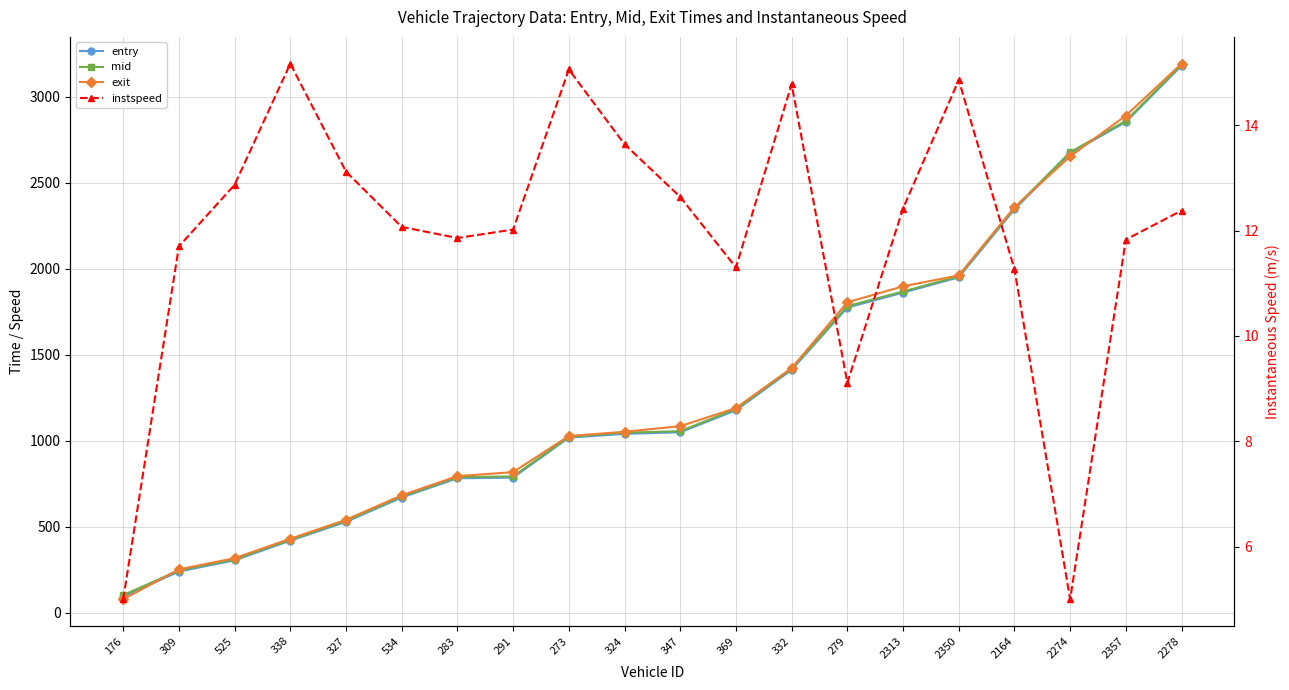

Which series has the largest total across all categories?

exit